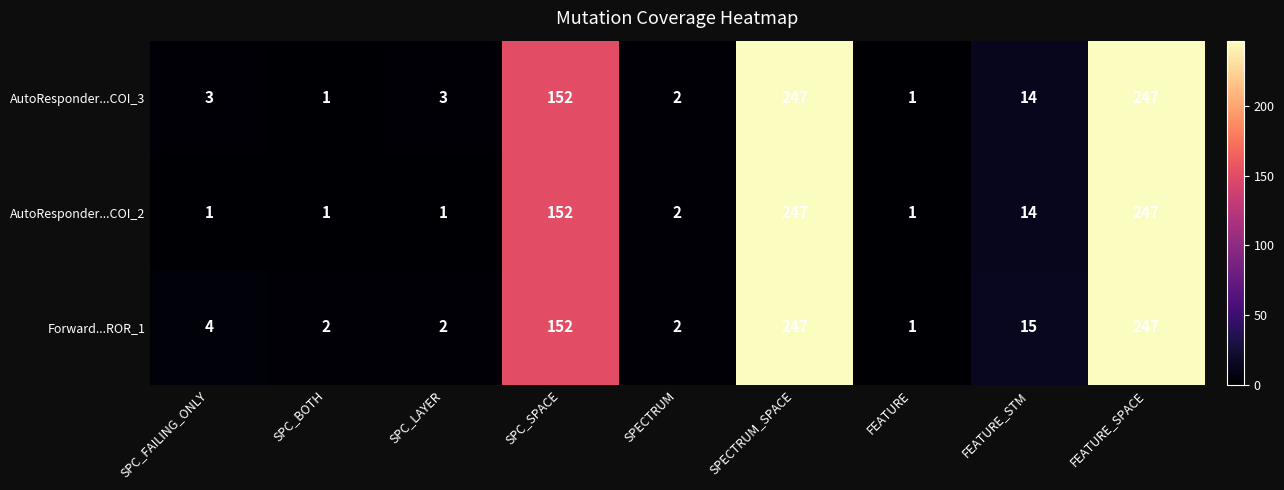

What is the difference between the AutoResponder...COI_3 values at FEATURE_STM and SPECTRUM_SPACE?

233